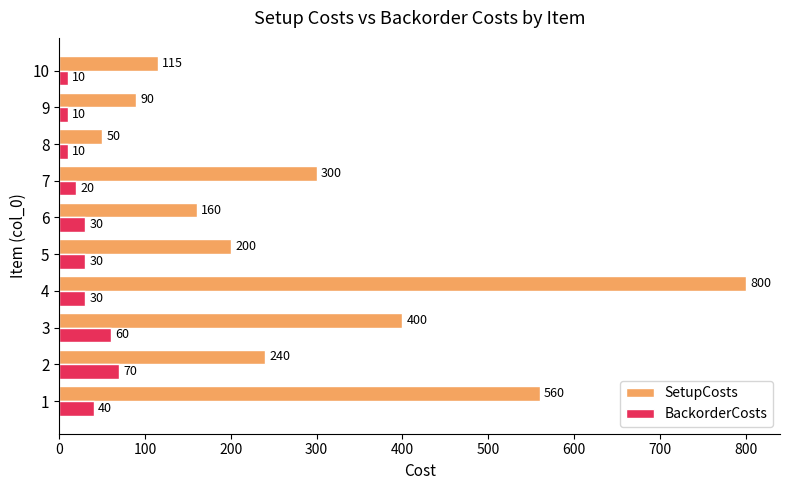

What is the minimum value for SetupCosts?

50